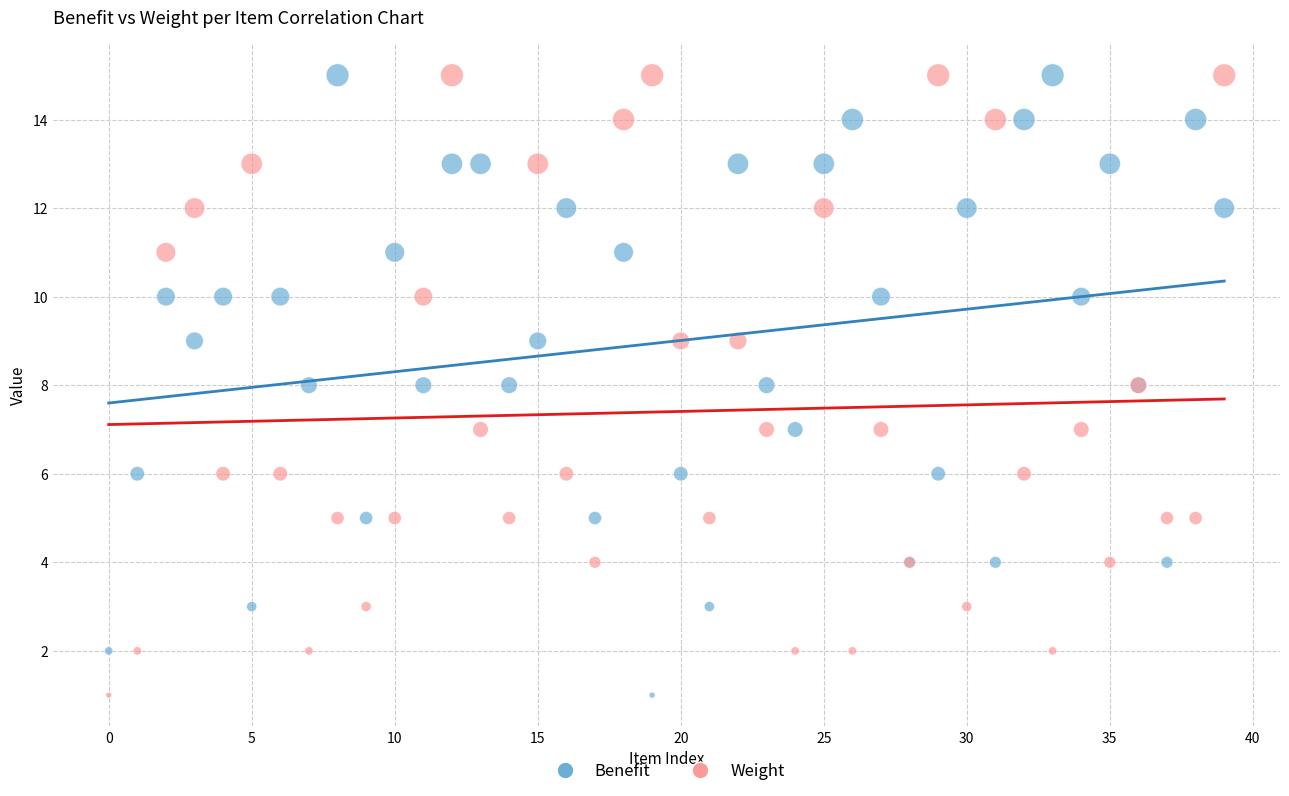

What are all the series names shown in the legend?

Benefit, Weight